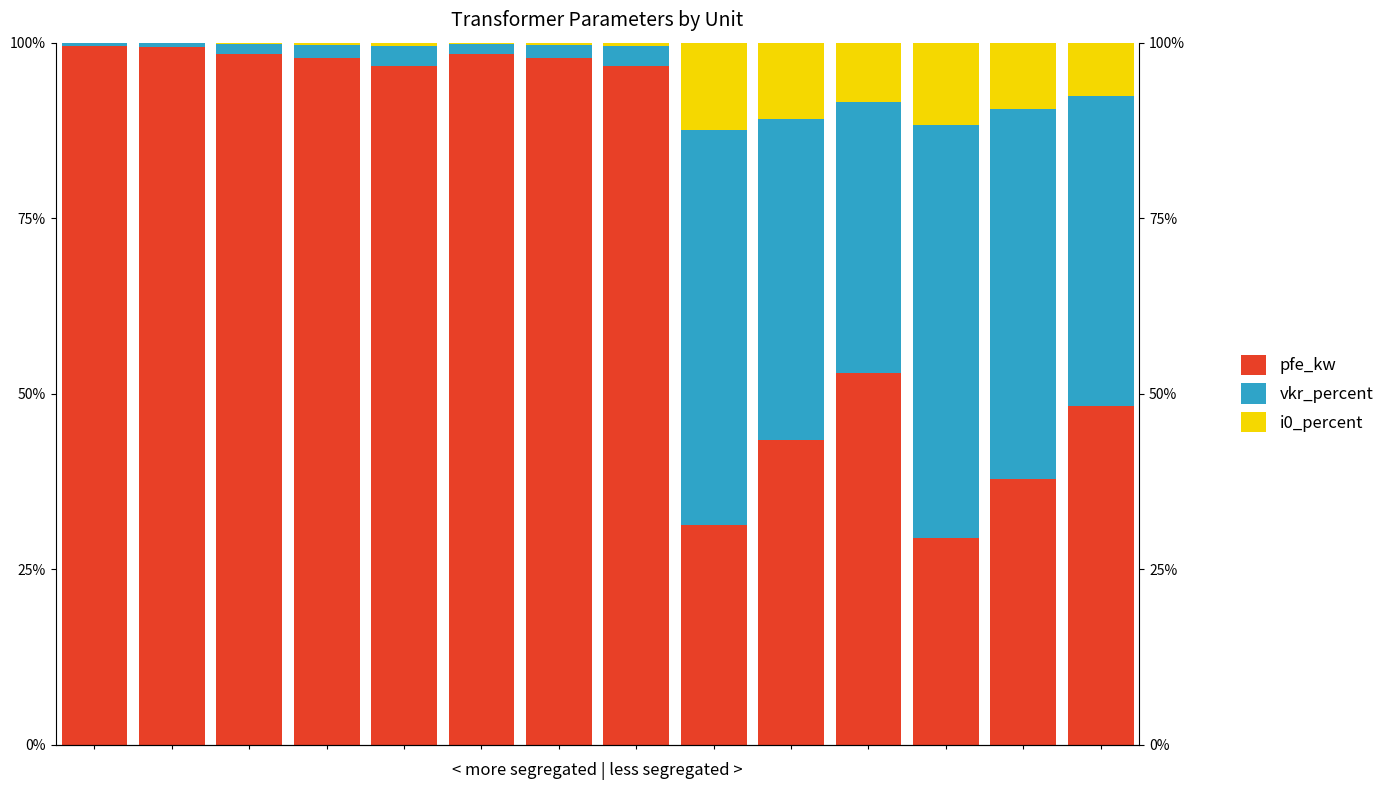

At which label does vkr_percent first exceed 2?

4